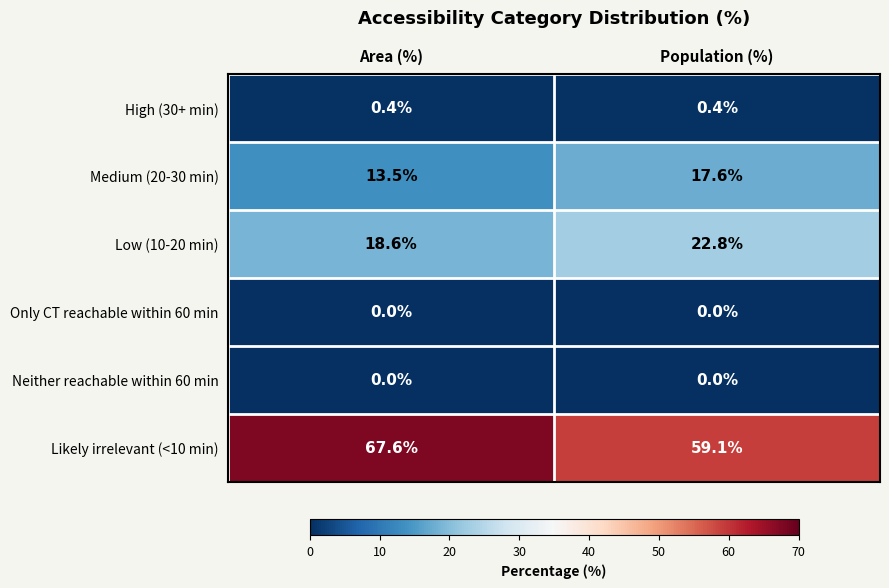

The Low (10-20 min) series shows 28.7 at Area (%). True or false?

False